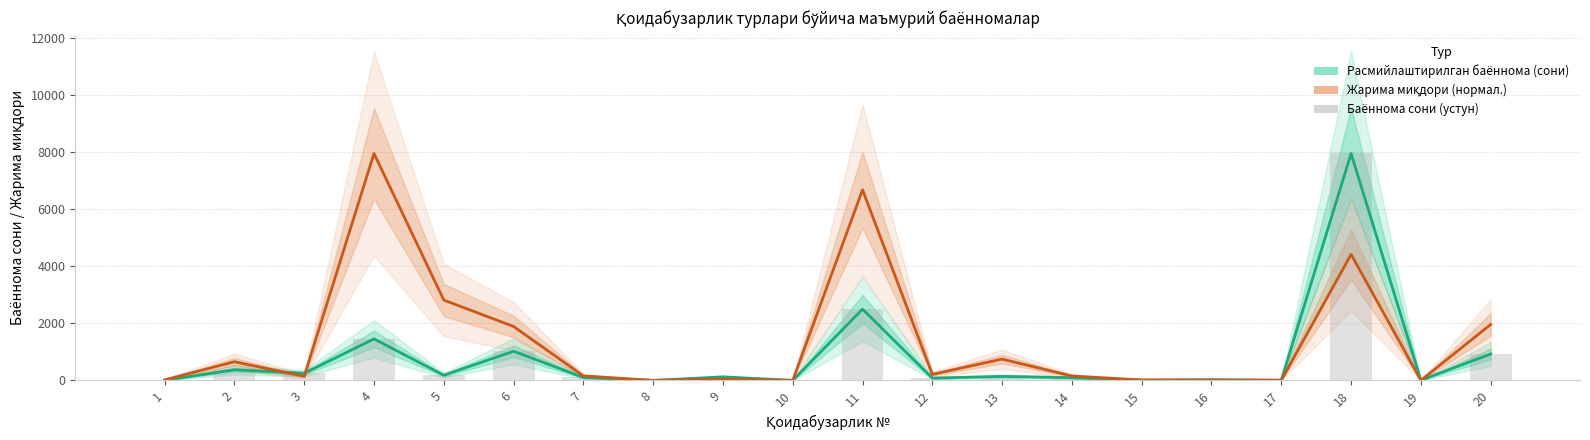

The value of Жарима миқдори (нормал.) at 13 is 746.2. True or false?

True